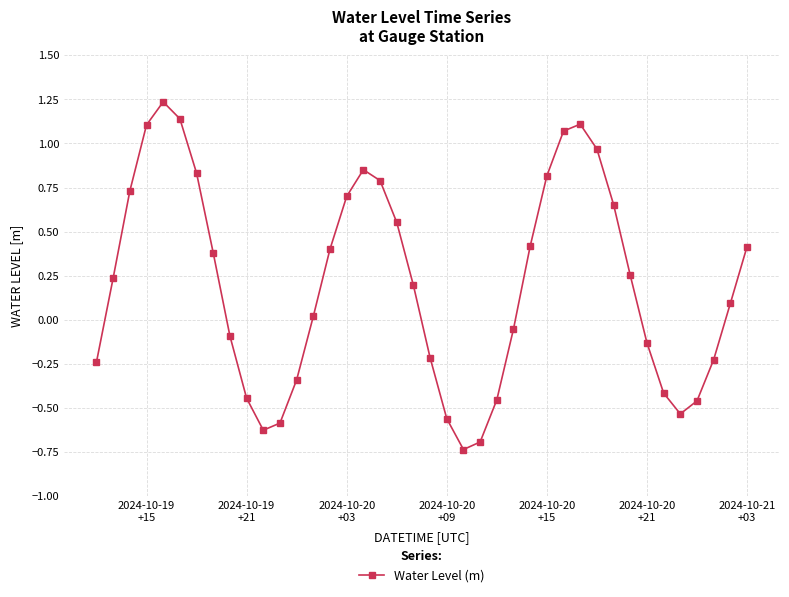

What is the difference between the maximum and minimum values?

2.0